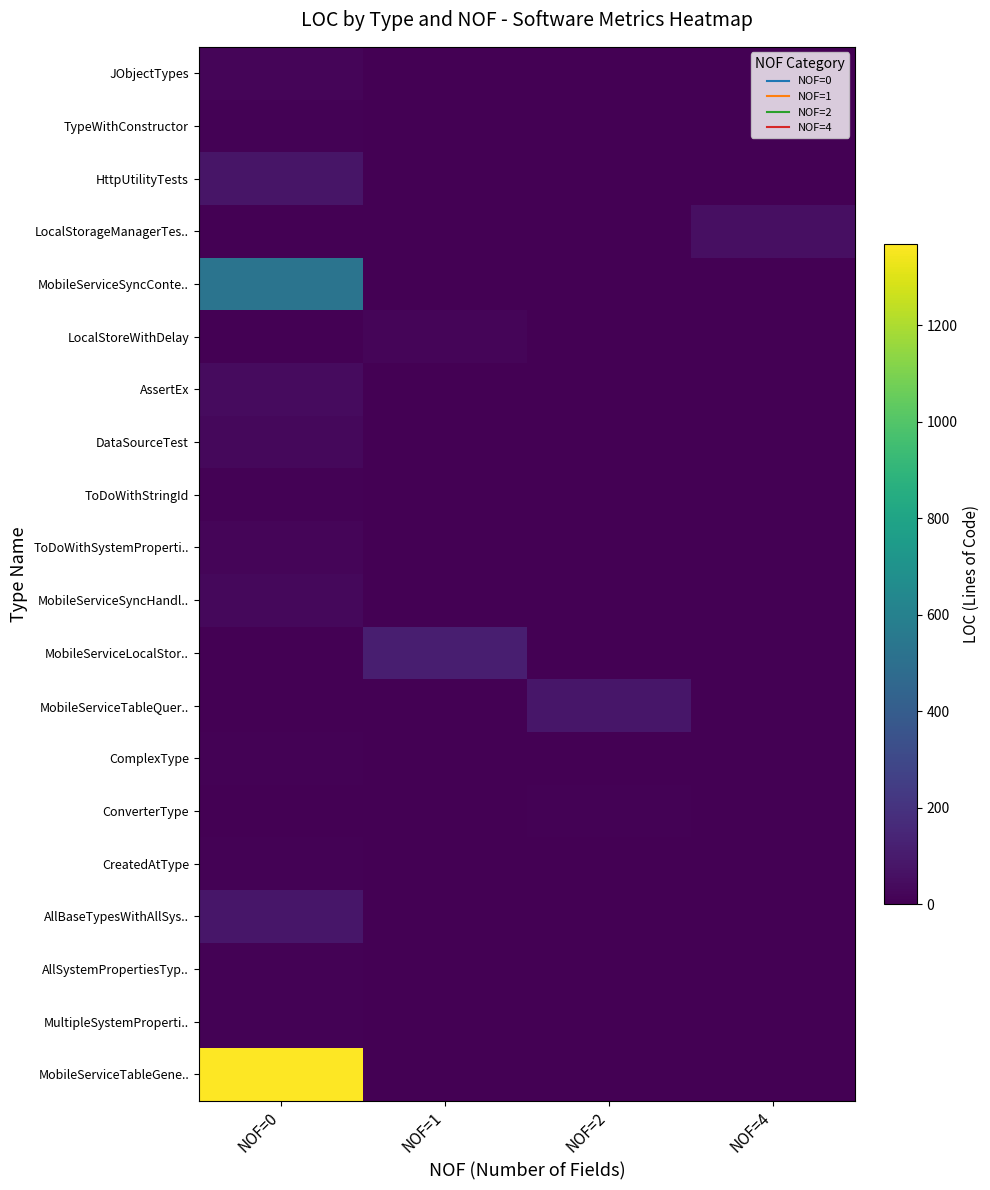

What is the difference between the highest and lowest values at NOF=1?

114